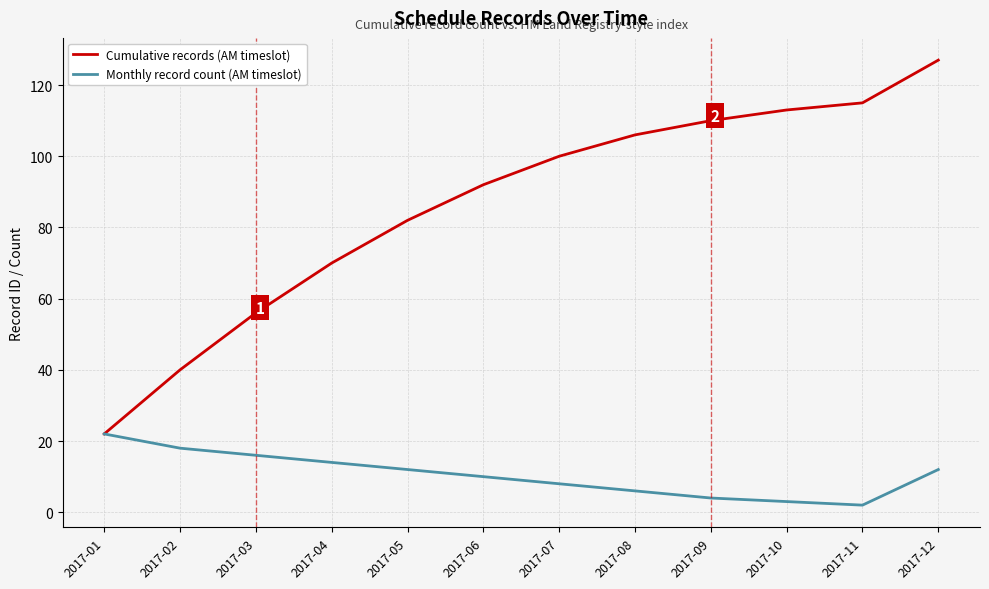

What is the minimum value shown in the chart?

2